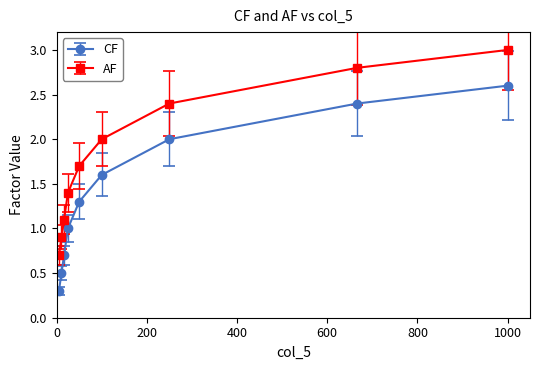

What is the value of the CF point at the 5th from the left?

1.3